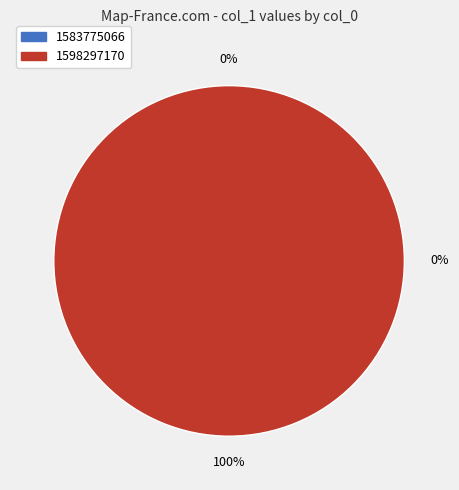

Does 1598297170 represent more than half of the total?

Yes